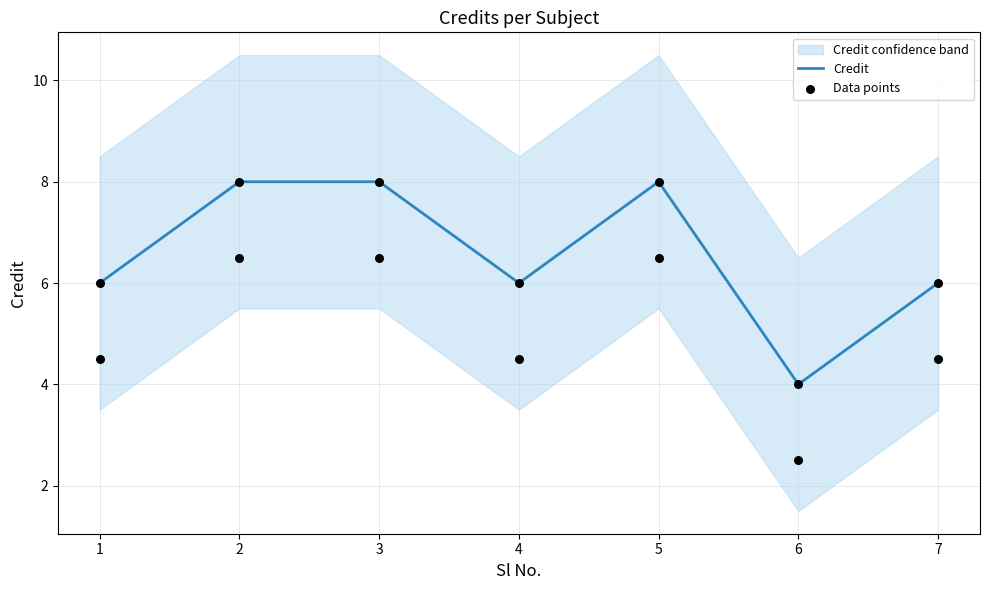

Is it true that Credit equals 2 at 7?

False